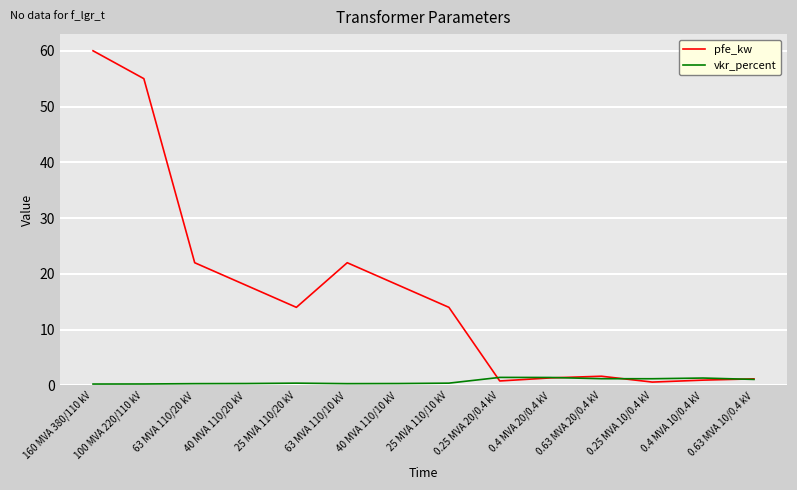

Rank the series at 25 MVA 110/20 kV from highest to lowest value.

pfe_kw, vkr_percent